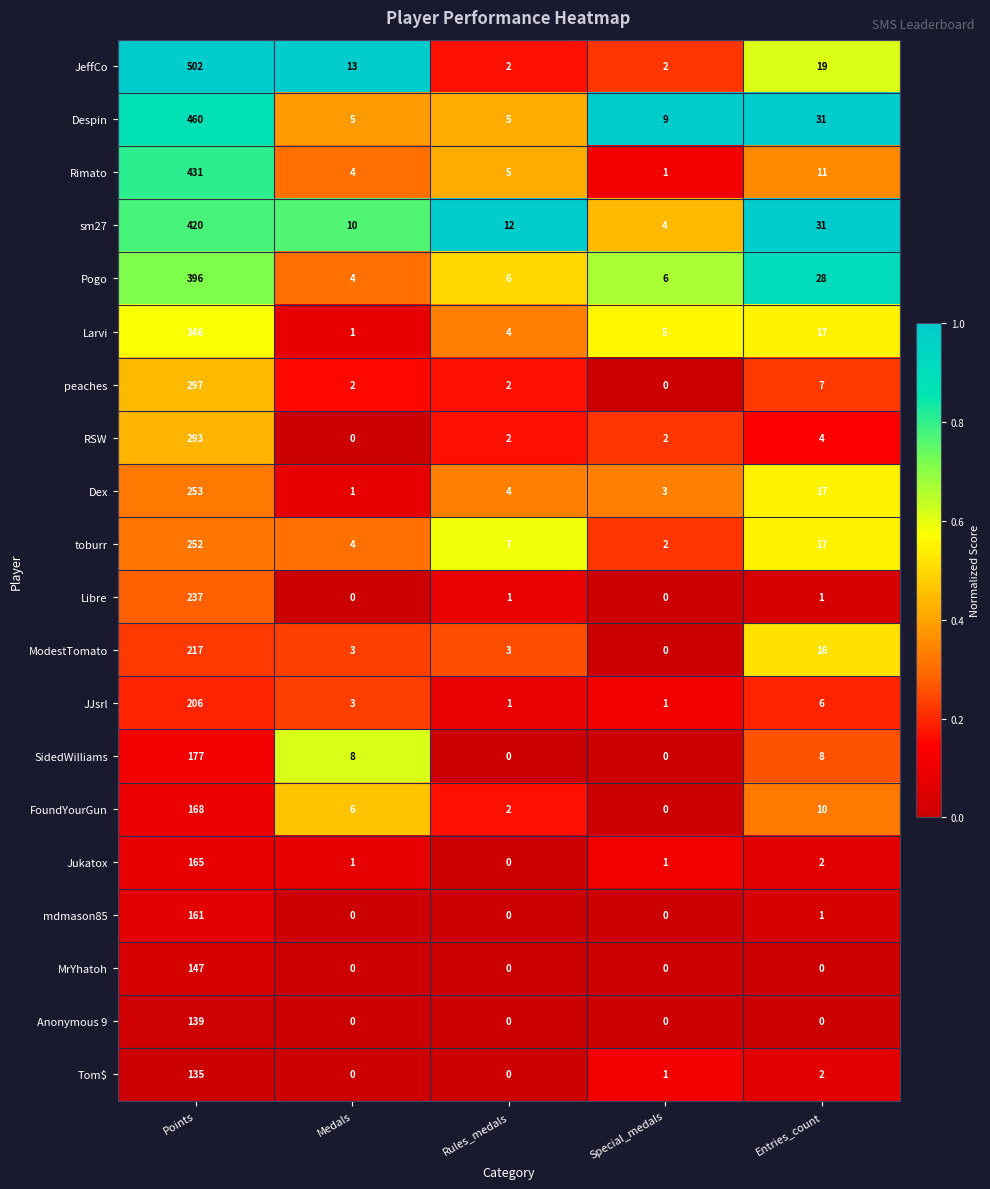

Rank the series by their maximum value, from lowest to highest.

Tom$, Anonymous 9, MrYhatoh, mdmason85, Jukatox, FoundYourGun, SidedWilliams, JJsrl, ModestTomato, Libre, toburr, Dex, RSW, peaches, Larvi, Pogo, sm27, Rimato, Despin, JeffCo